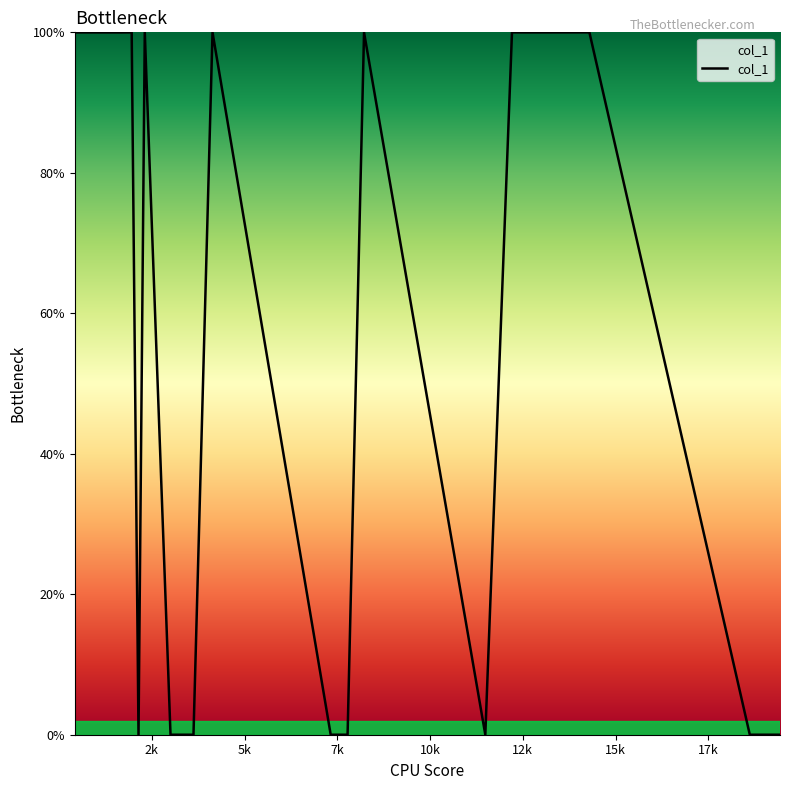

What is the sum of all values?

1099.9